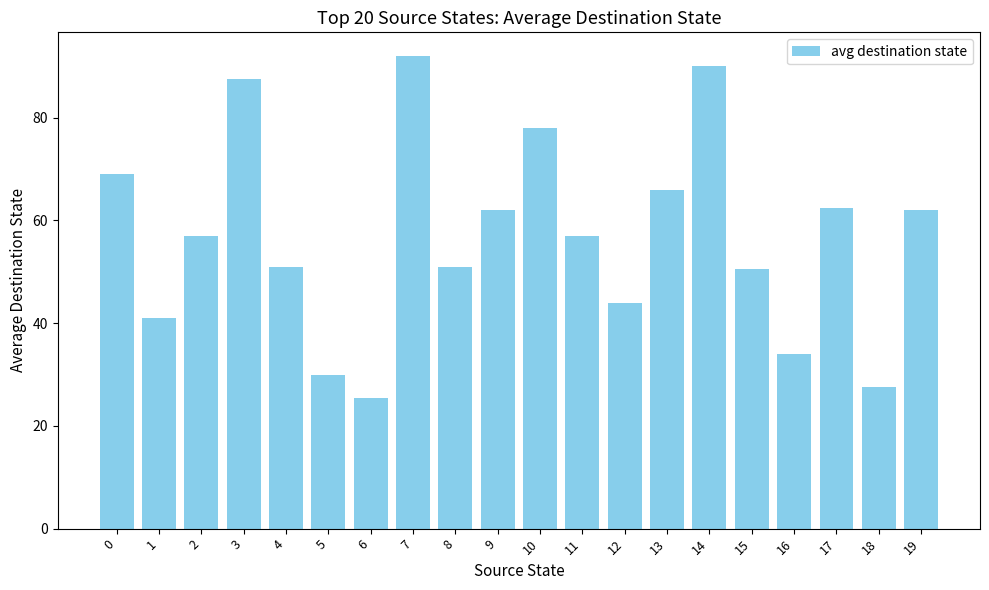

What is the average value?

56.9